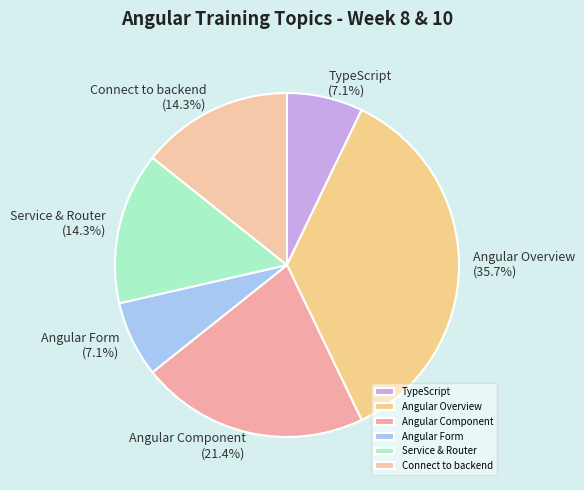

Count the number of slices in the pie.

6